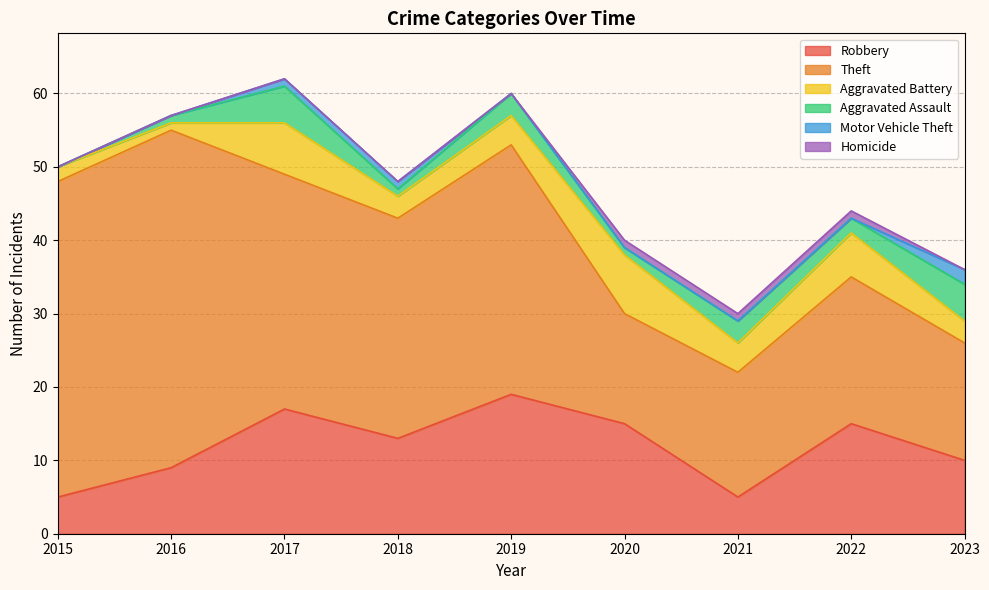

Rank the categories by Aggravated Assault value from lowest to highest.

2015, 2016, 2018, 2020, 2022, 2019, 2021, 2017, 2023